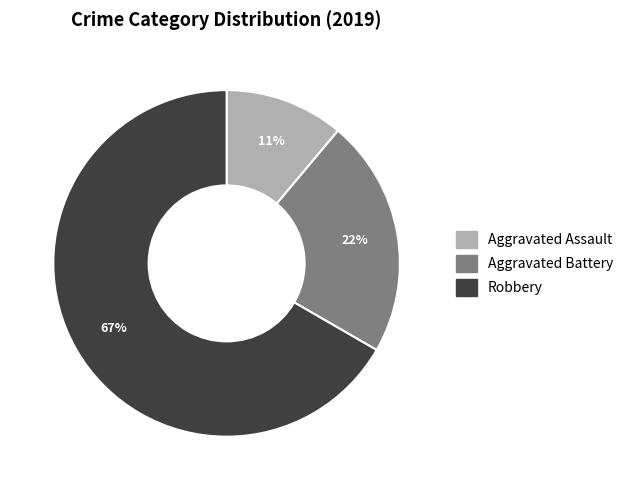

Count the number of slices in the pie.

3